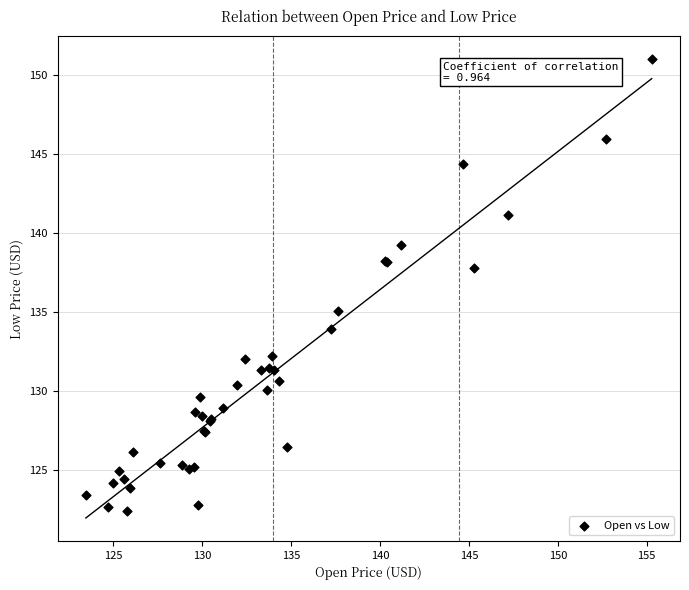

What Y value in the scatter plot is closest to 136?

135.0